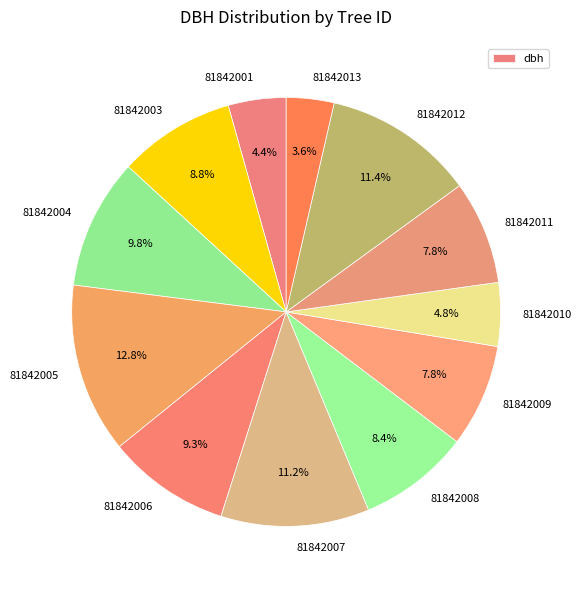

What is the ratio of the value at 81842001 to the value at 81842012?

0.4